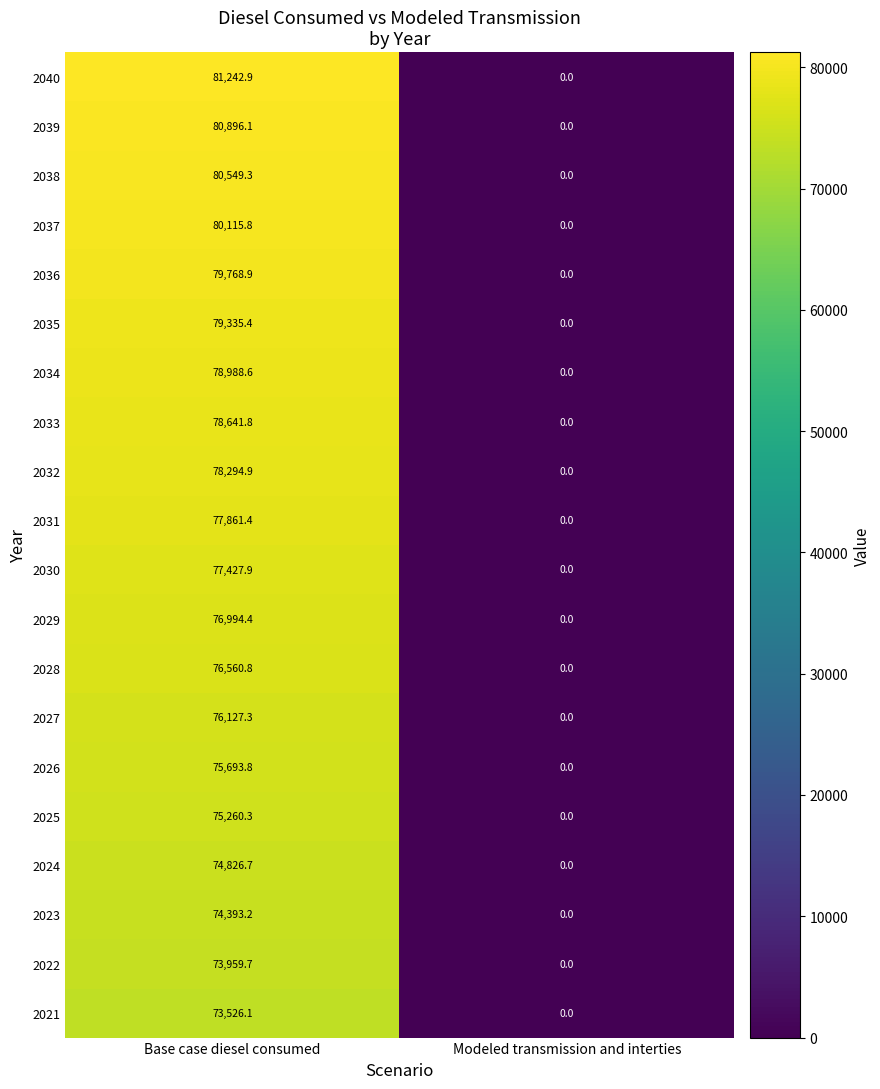

What is the difference between the maximum and minimum values in the 2031 series?

77861.4